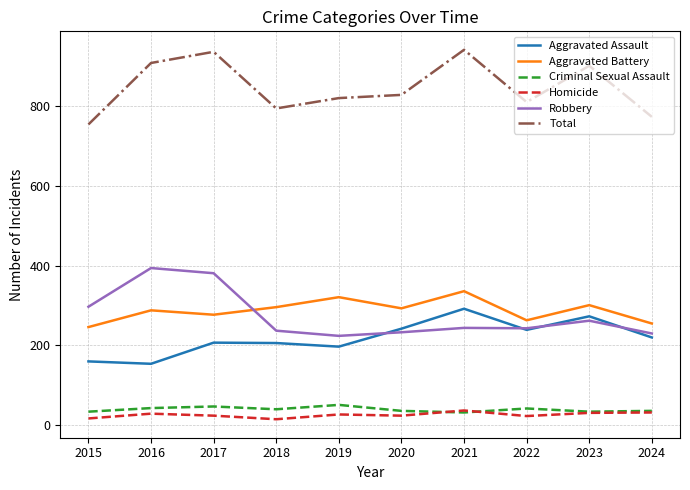

Which series changed the most between 2016 and 2024?

Robbery